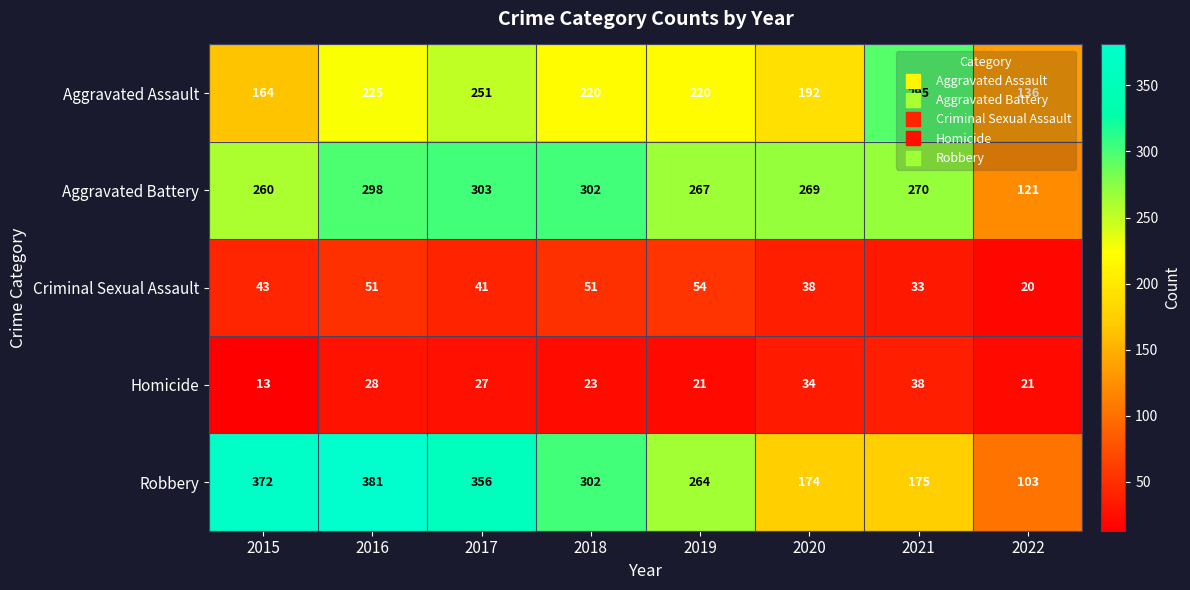

What is the difference between the maximum and minimum values in the Aggravated Assault series?

159